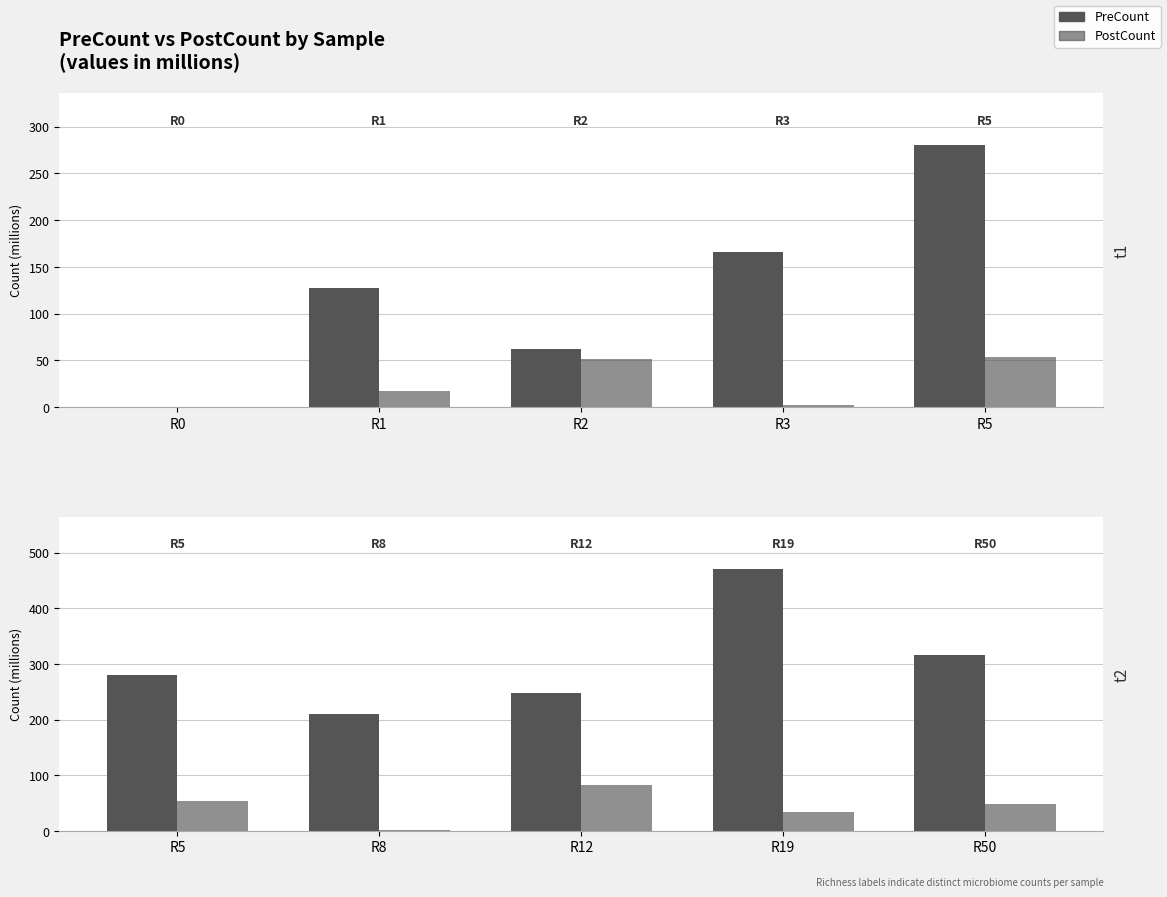

List the series in order of their peak value, lowest first.

PostCount, PreCount